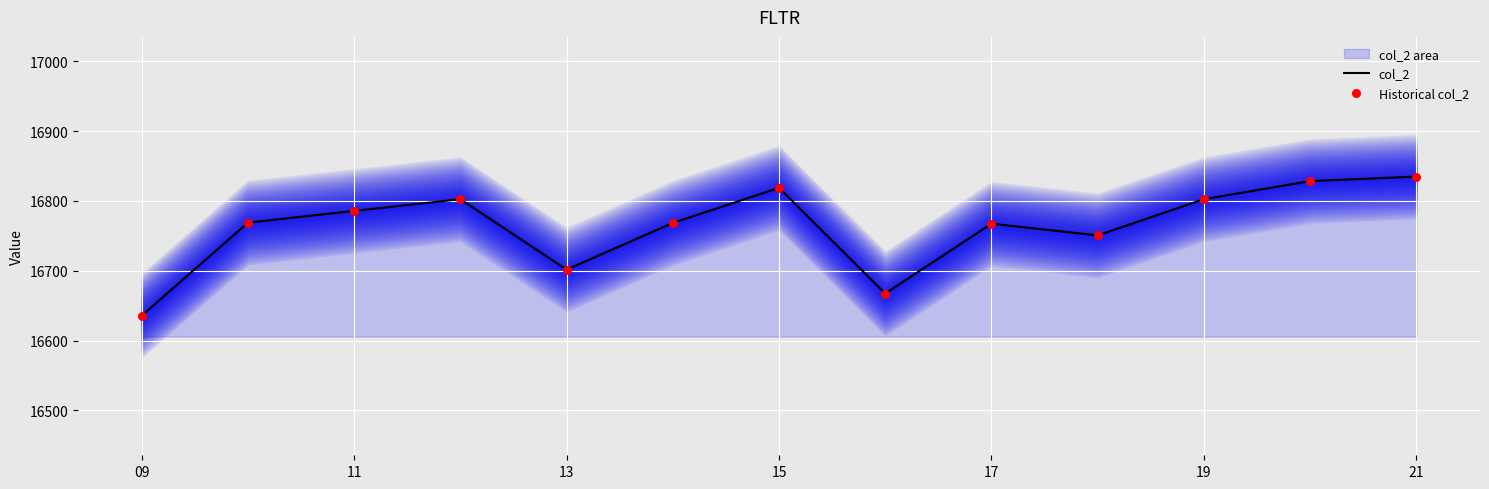

The col_2 series shows 16701.7 at 13. True or false?

True